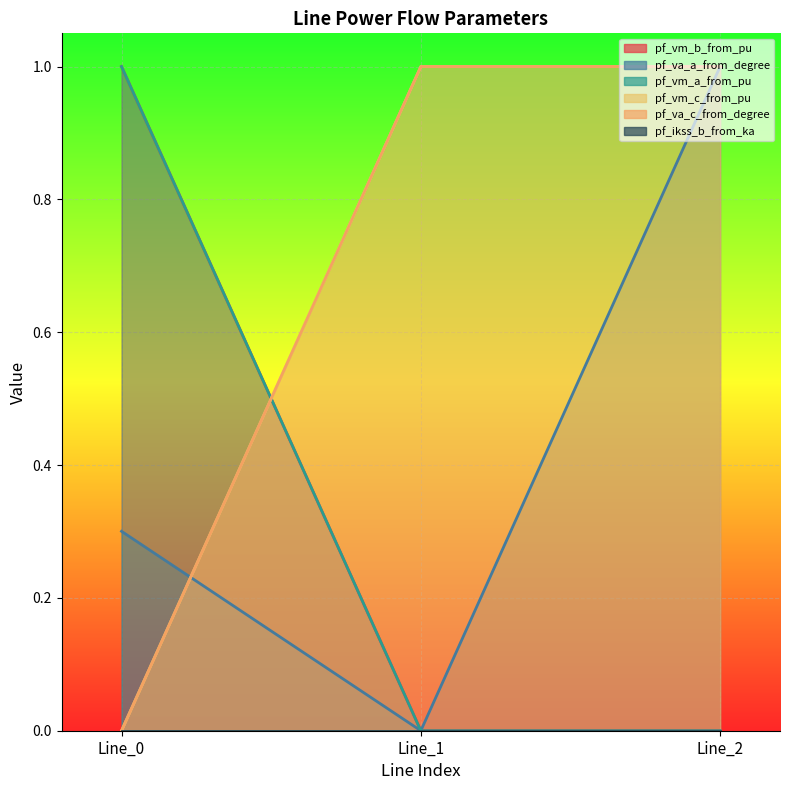

What is the average value of the pf_vm_c_from_pu series?

0.3